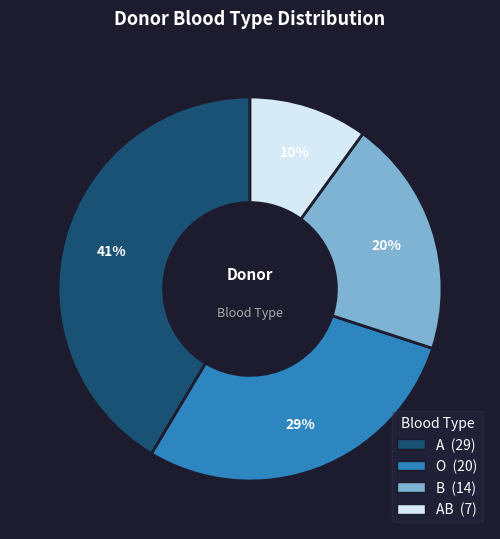

Does any single category account for the majority?

No